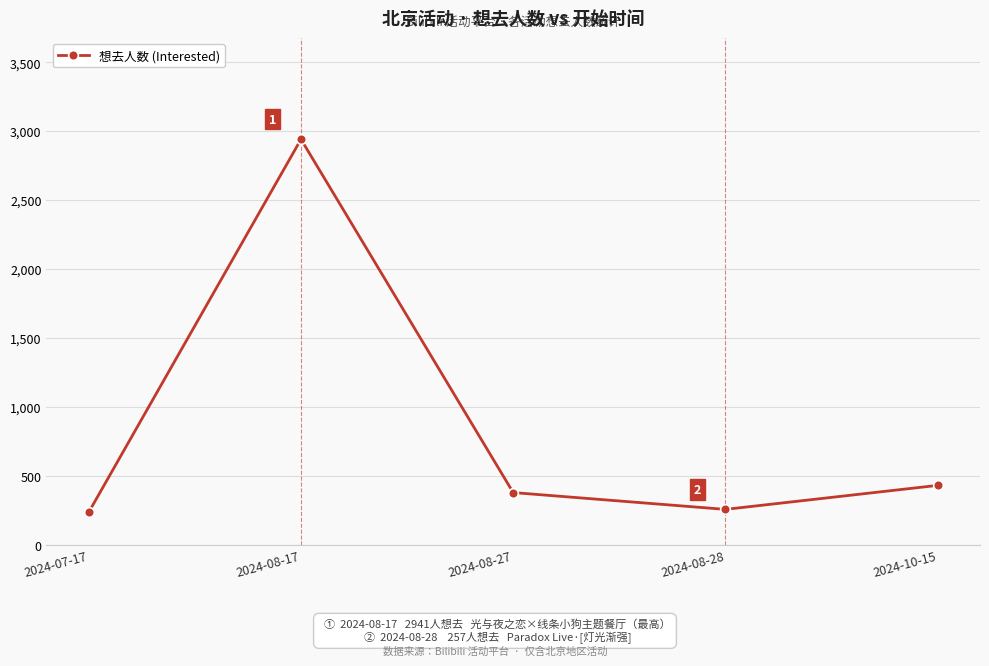

True or false: the data shows 379 at 2024-08-27.

True